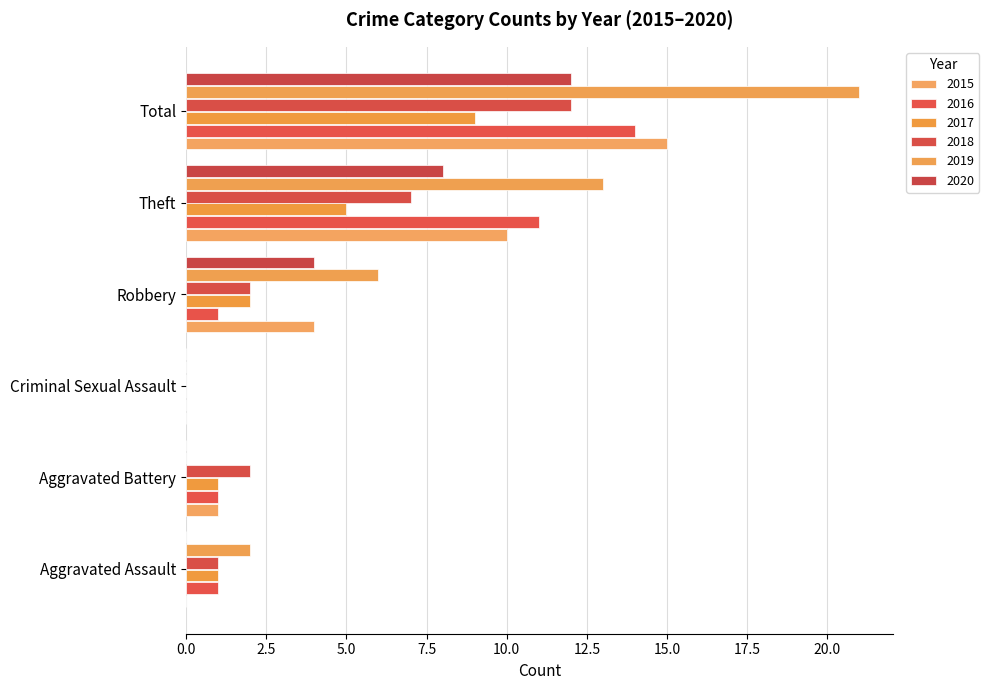

What is the average value of the 2018 series?

4